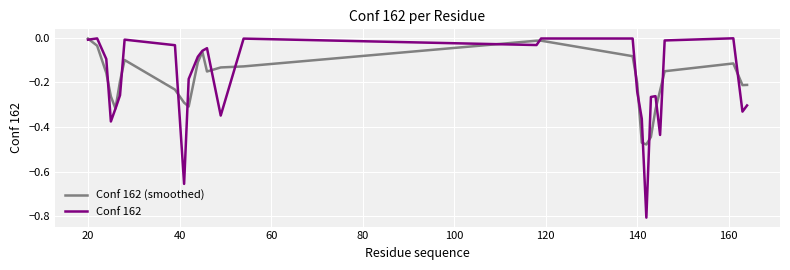

Which series has the widest spread of values?

Conf 162